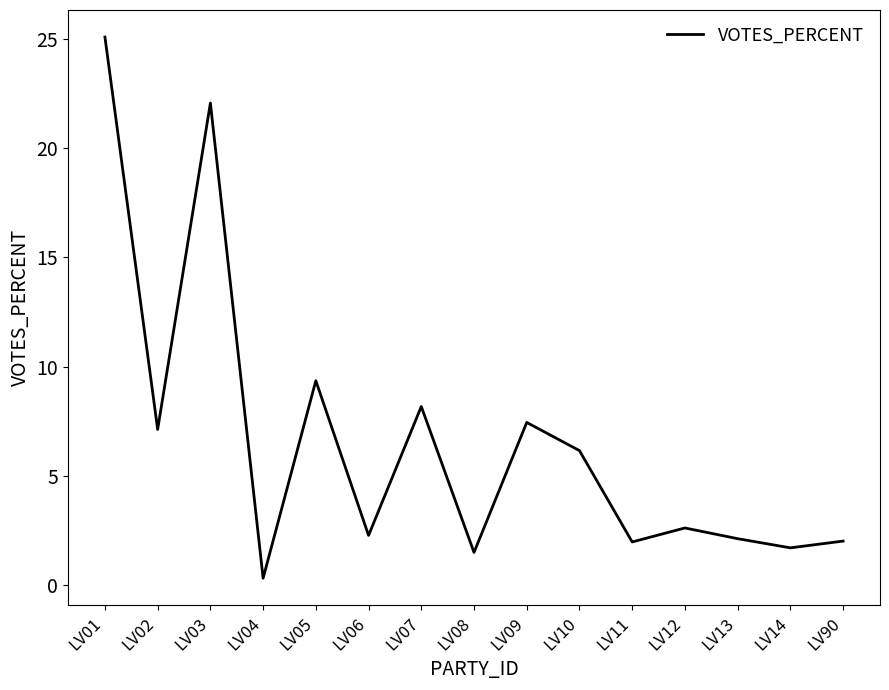

Where is the first local minimum?

LV02